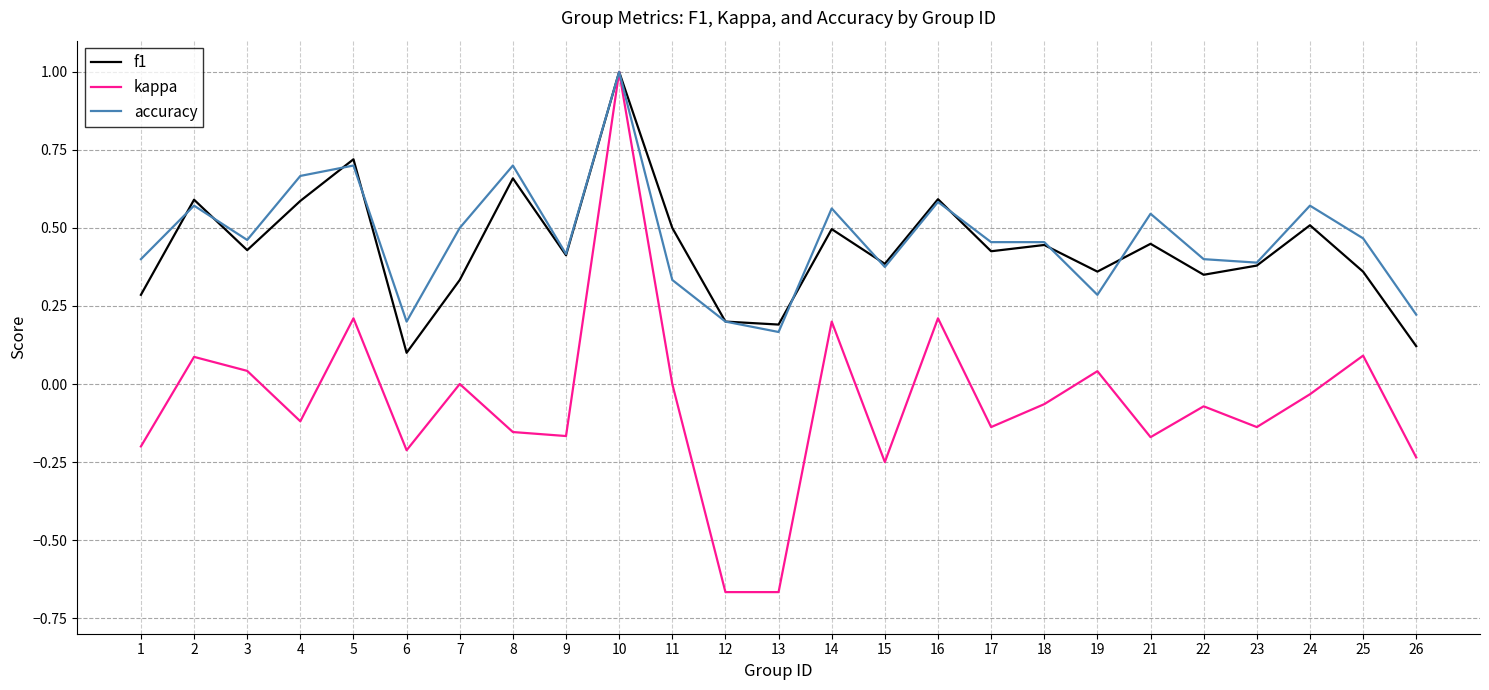

What are all the series names shown in the legend?

f1, kappa, accuracy